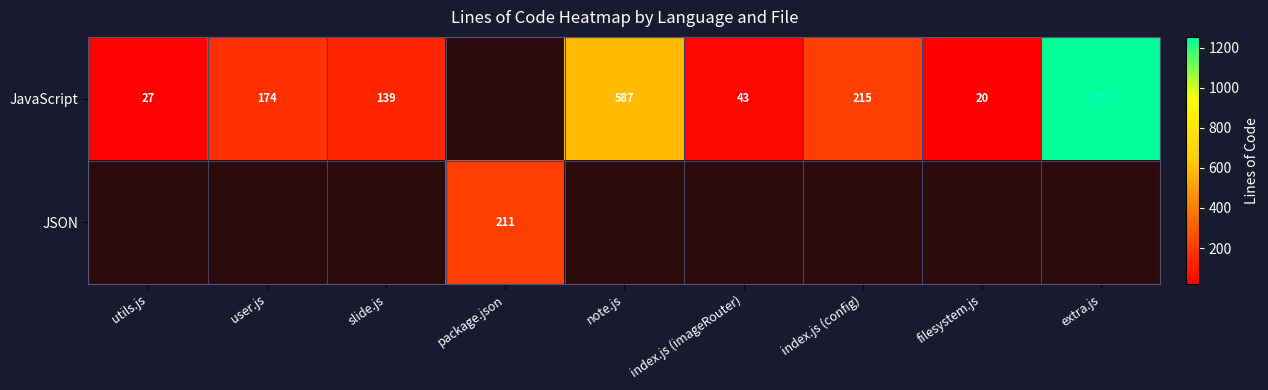

The value of JavaScript at user.js is 174. True or false?

True